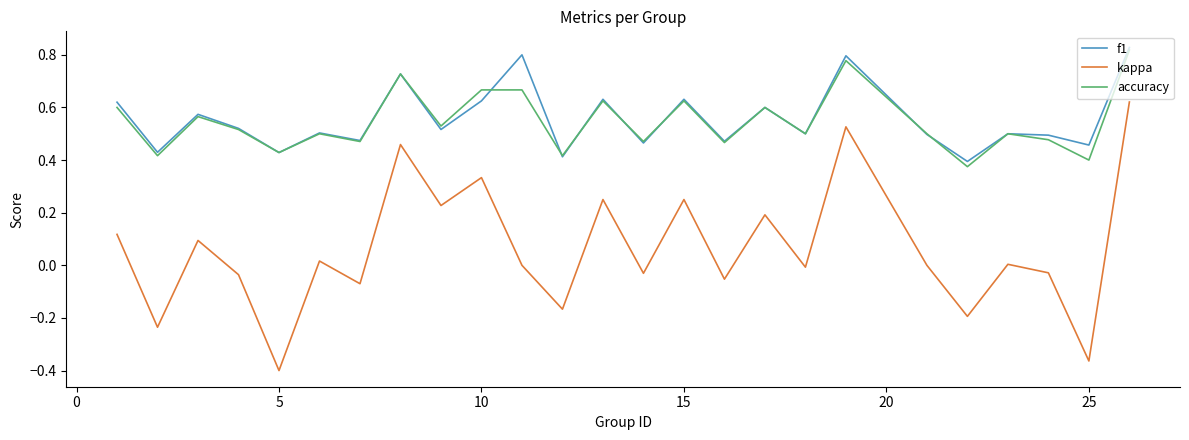

True or false: f1 and kappa cross at least once.

False